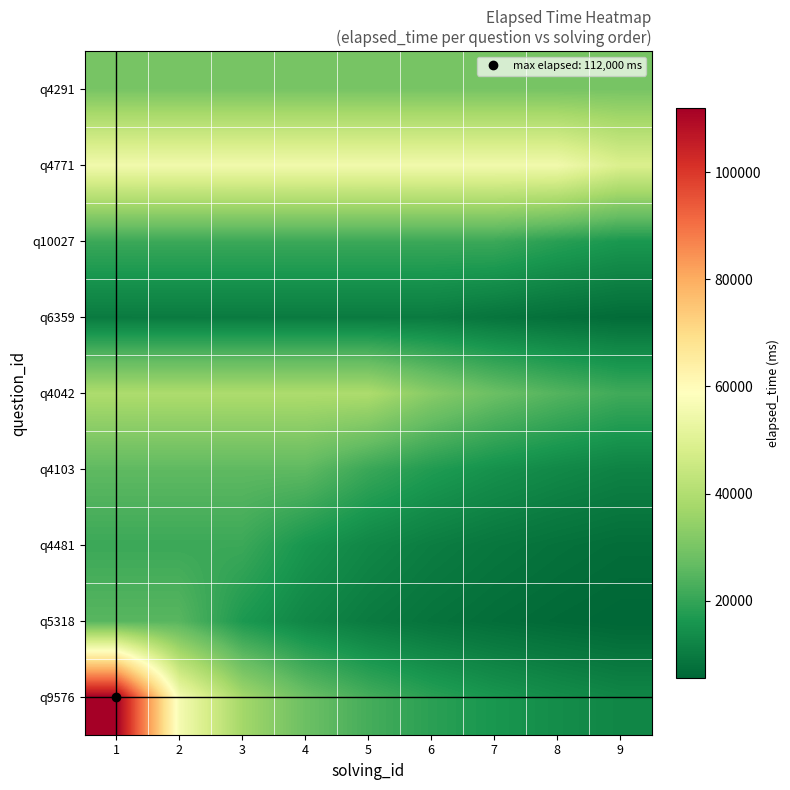

At 3, list the series in order from largest to smallest.

q4771, q4042, q9576, q4291, q4103, q4481, q10027, q5318, q6359